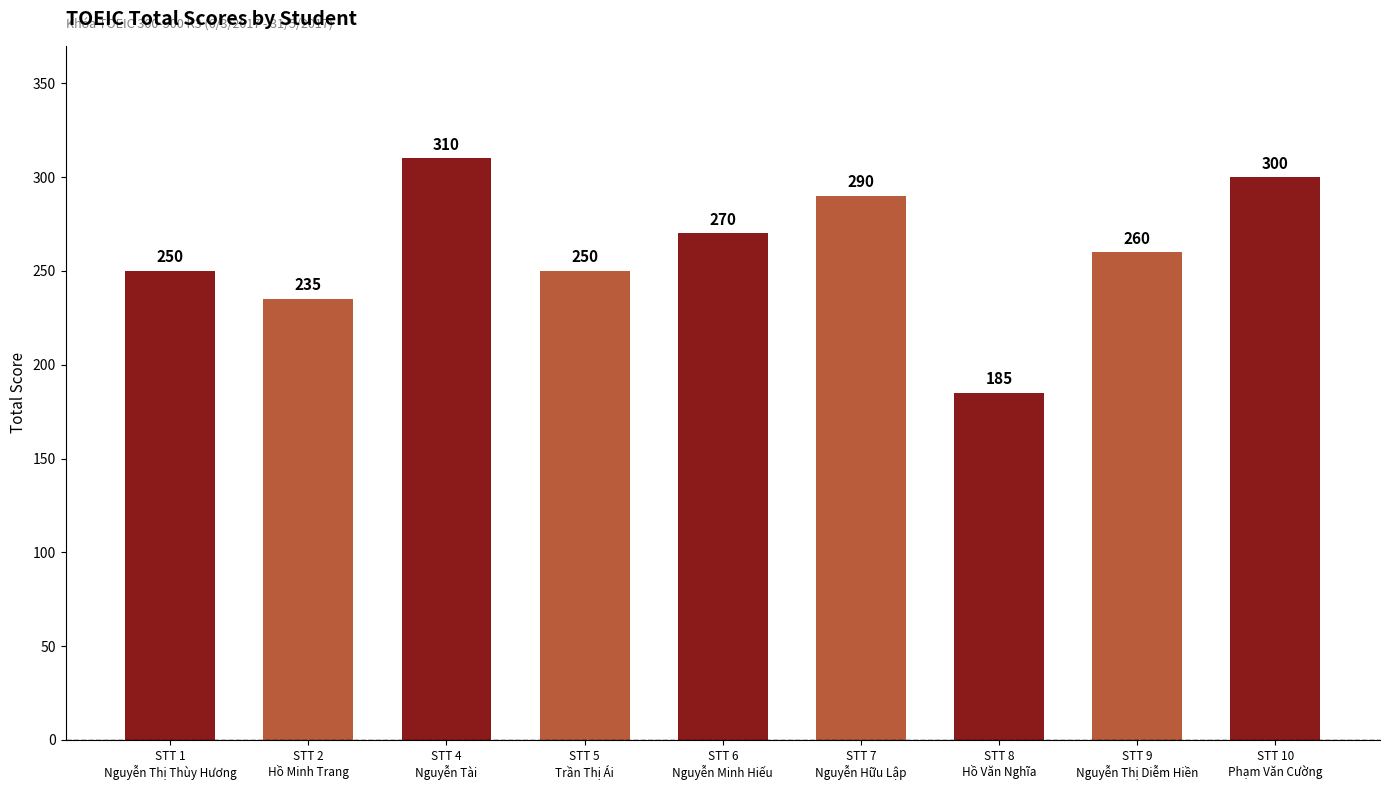

Reading left to right, transcribe all the data shown in this chart.

STT 1
Nguyễn Thị Thùy Hương=250	STT 2
Hồ Minh Trang=235	STT 4
Nguyễn Tài=310	STT 5
Trần Thị Ái=250	STT 6
Nguyễn Minh Hiếu=270	STT 7
Nguyễn Hữu Lập=290	STT 8
Hồ Văn Nghĩa=185	STT 9
Nguyễn Thị Diễm Hiền=260	STT 10
Phạm Văn Cường=300